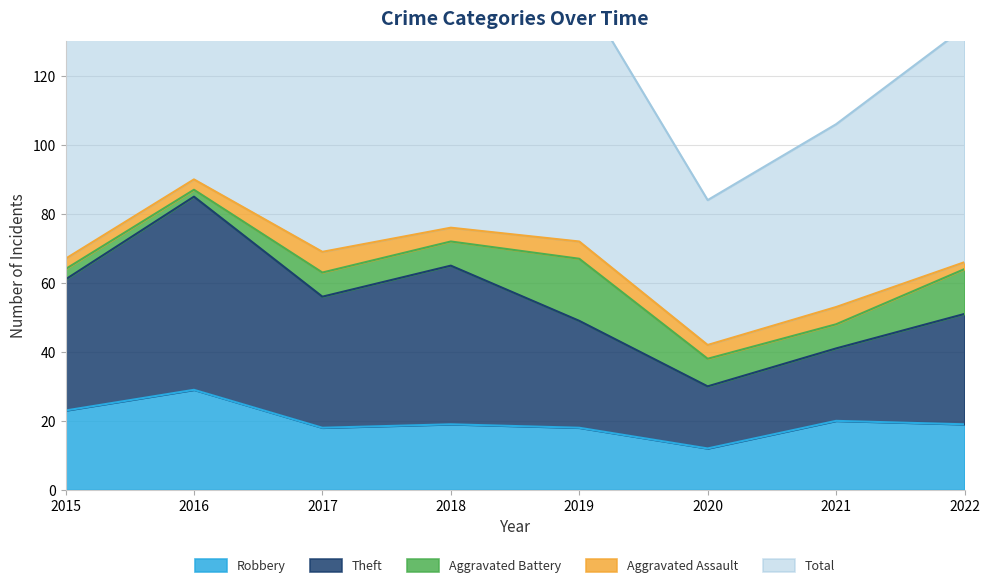

True or false: Theft has a value of 56 at 2017.

True